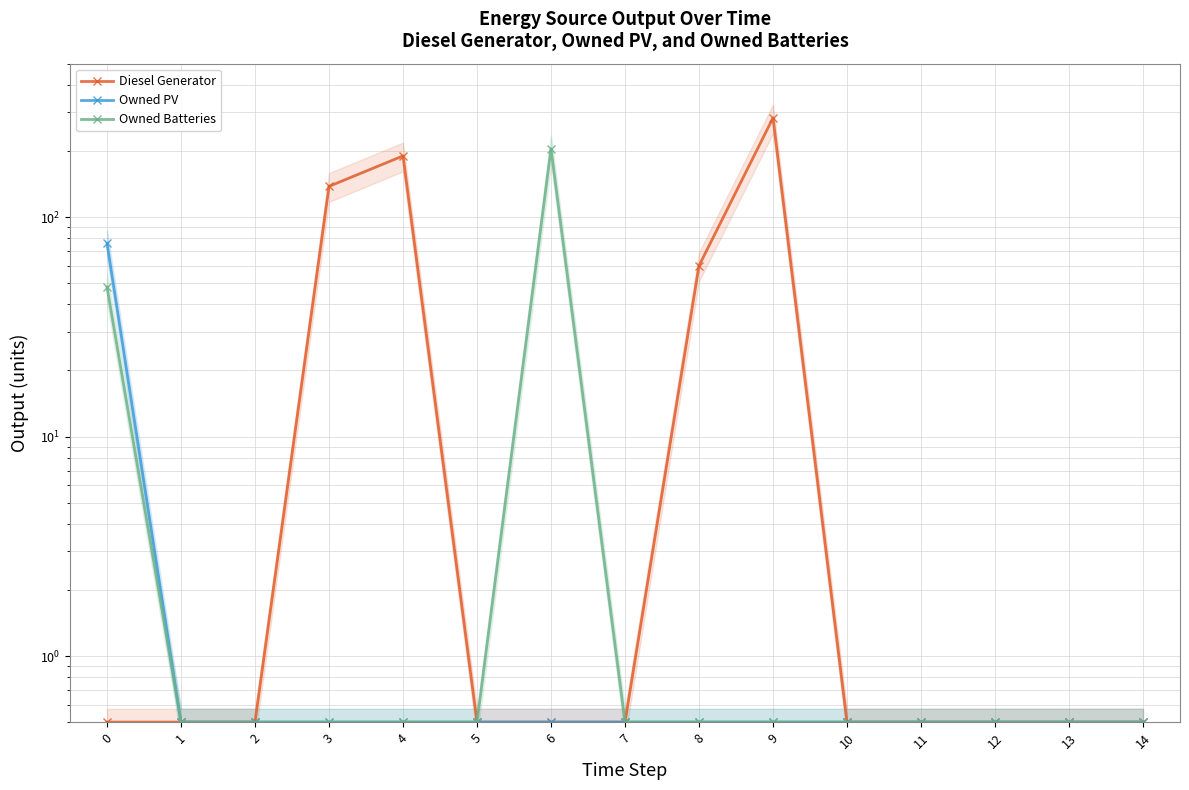

True or false: Diesel Generator has more than 1 points higher than both neighbors.

True